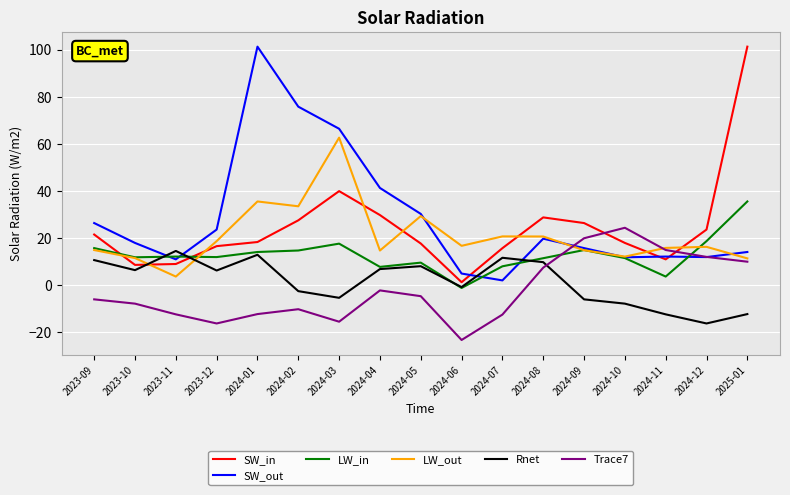

Which series changed the most between 2023-12 and 2024-08?

Trace7